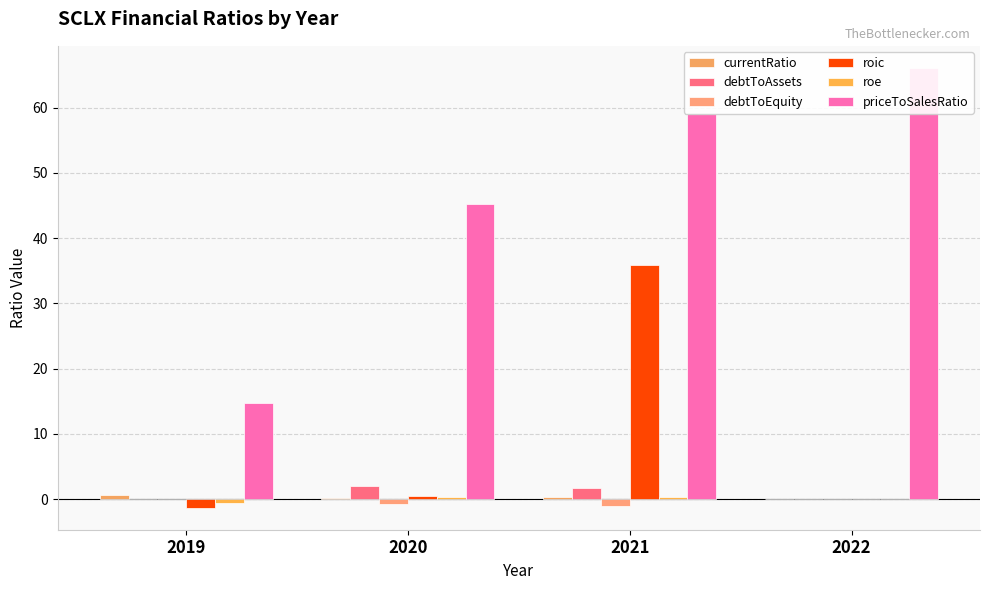

Rank the categories by priceToSalesRatio value from lowest to highest.

2019, 2020, 2021, 2022